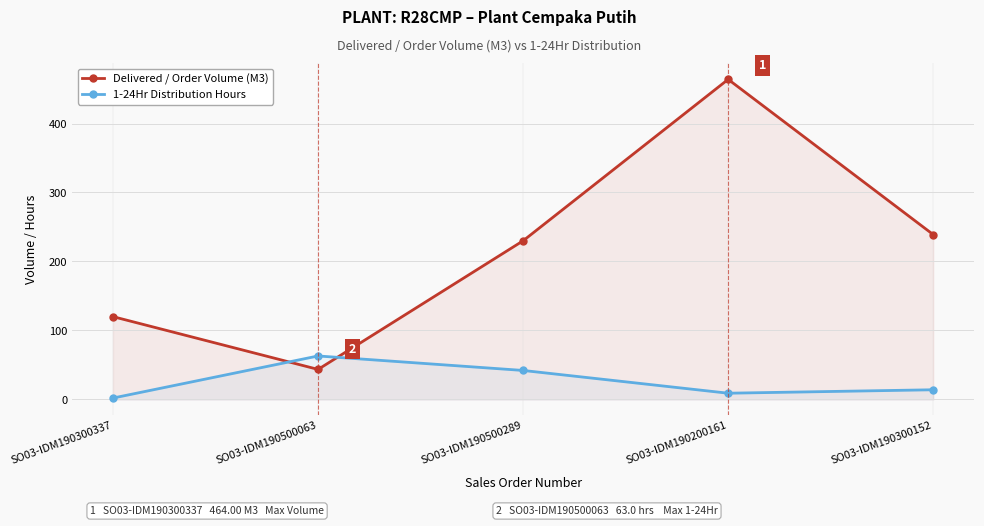

The value of 1-24Hr Distribution Hours at SO03-IDM190300152 is 14.0. True or false?

True